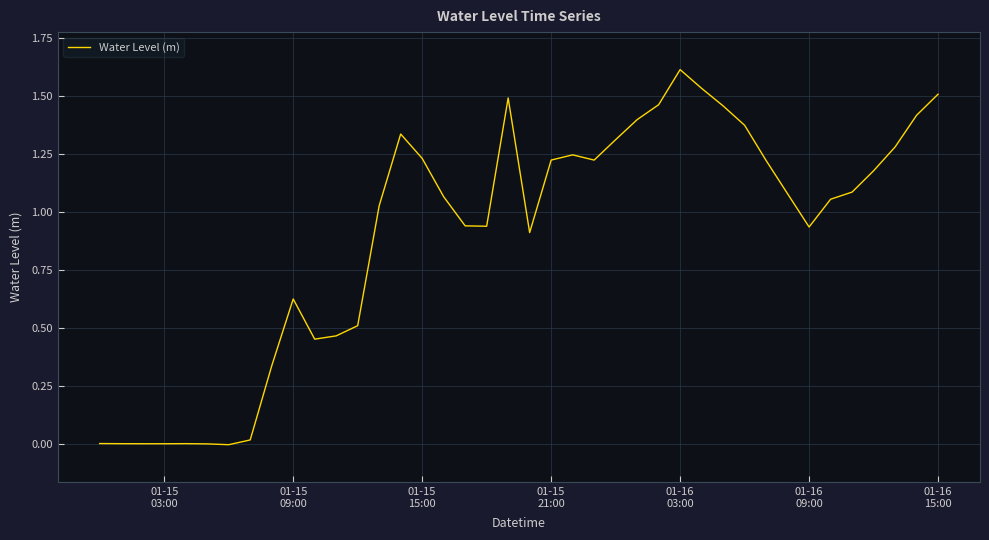

What is the greatest value displayed?

1.6